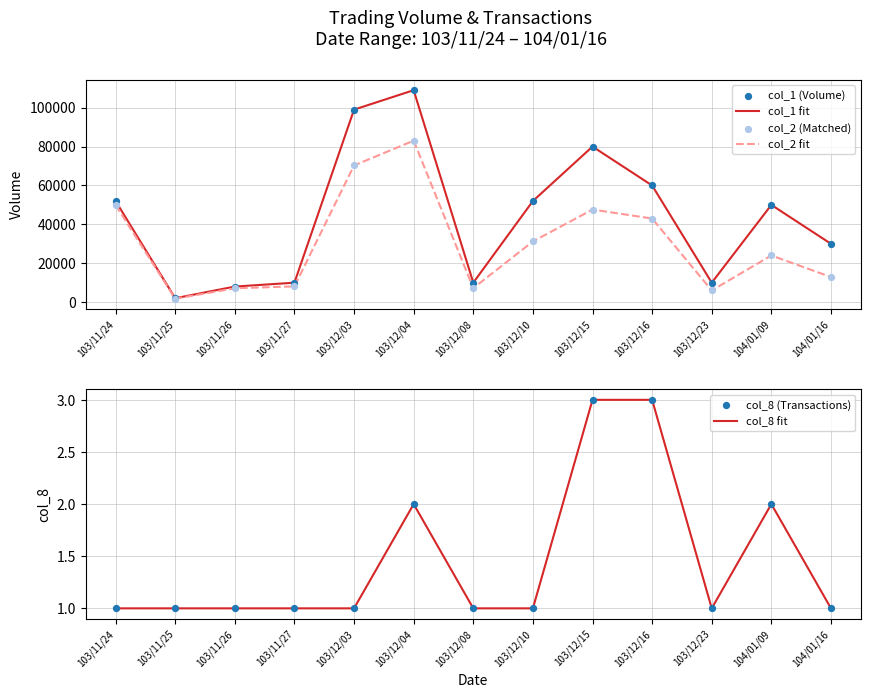

Which series has the largest total across all categories?

col_1 fit